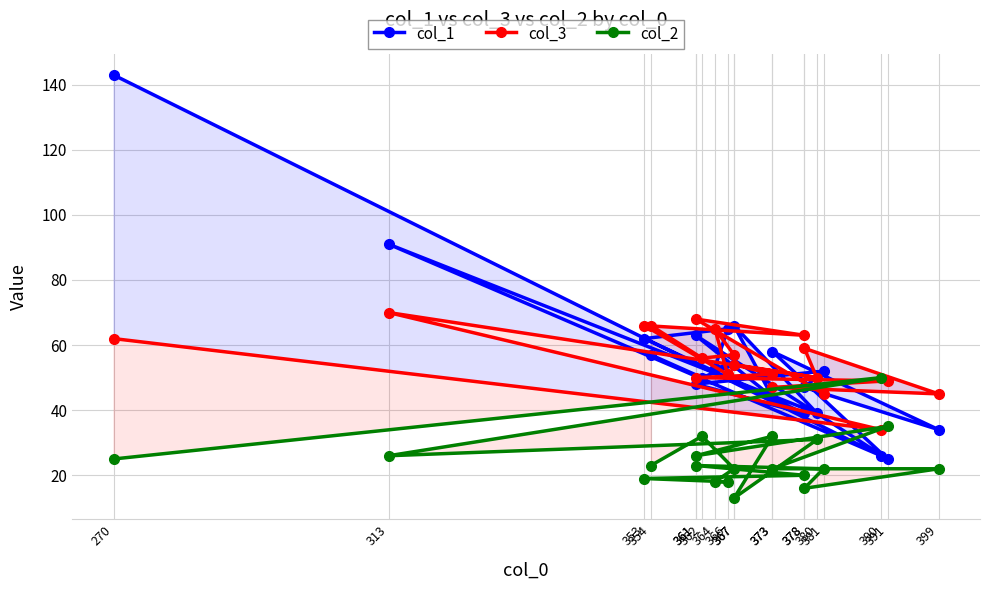

What is the average value of the col_2 series?

25